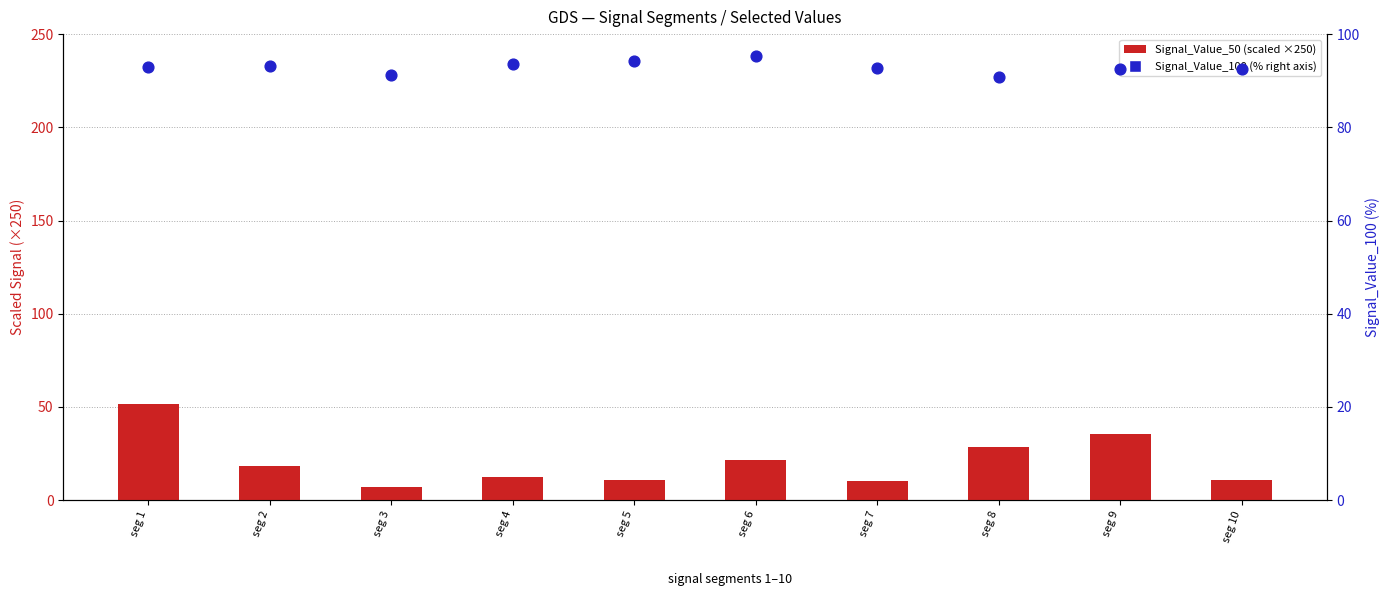

At how many categories does at least one series exceed 19?

10